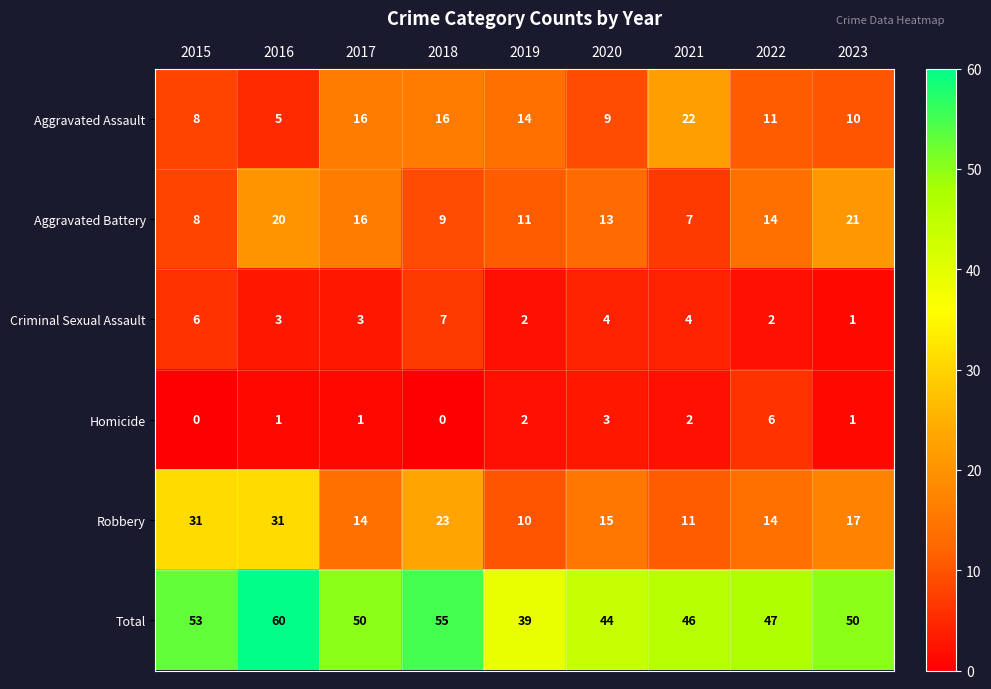

Rank the series at 2020 from lowest to highest value.

Homicide, Criminal Sexual Assault, Aggravated Assault, Aggravated Battery, Robbery, Total